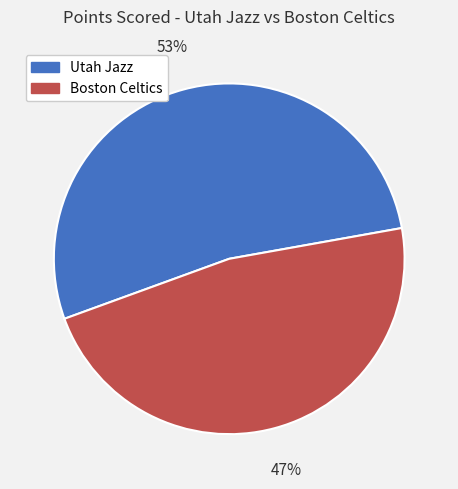

Do Boston Celtics and Utah Jazz together represent more than half of the pie?

Yes